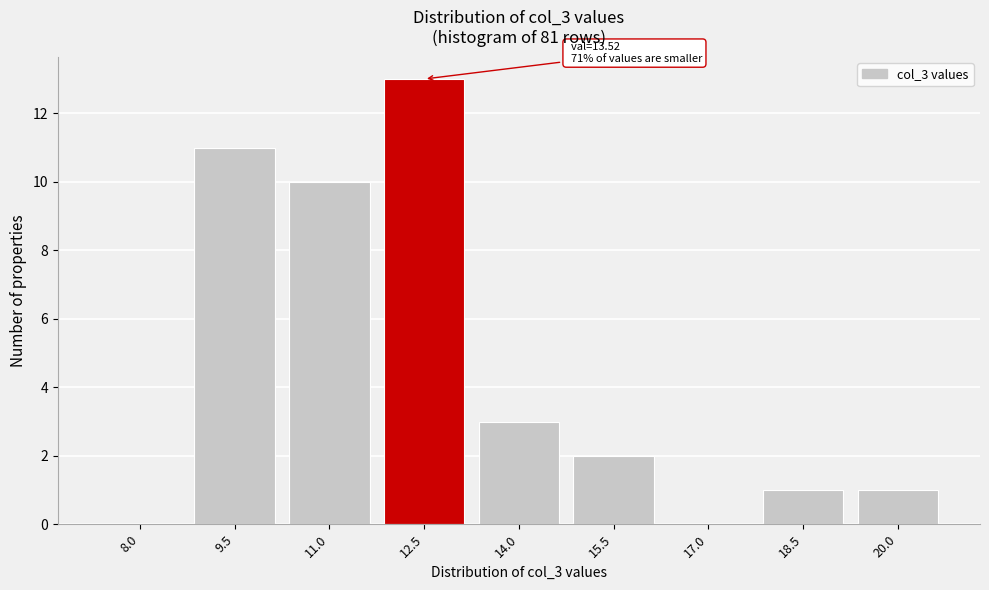

Reading left to right, list all the values displayed in this chart.

8.0=0	9.5=11	11.0=10	12.5=13	14.0=3	15.5=2	17.0=0	18.5=1	20.0=1